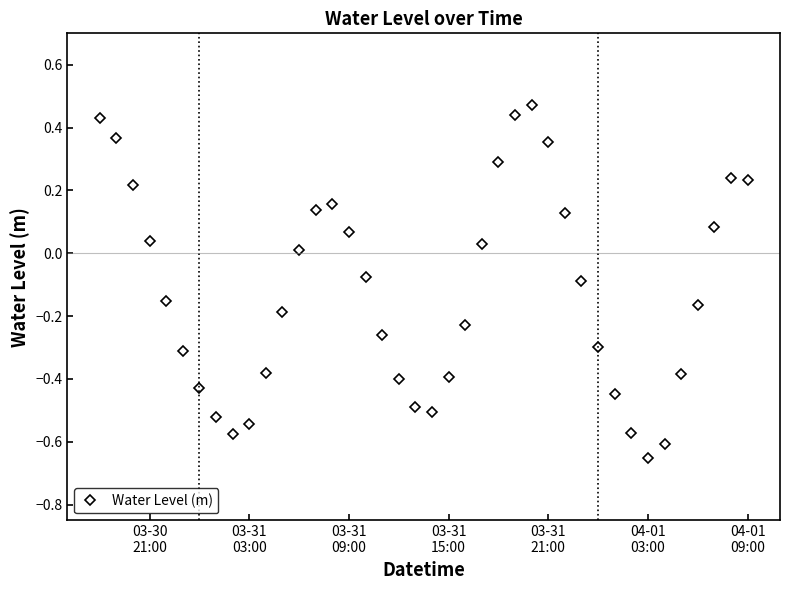

How many interior local valleys (lower than both neighbors) does the data have?

3